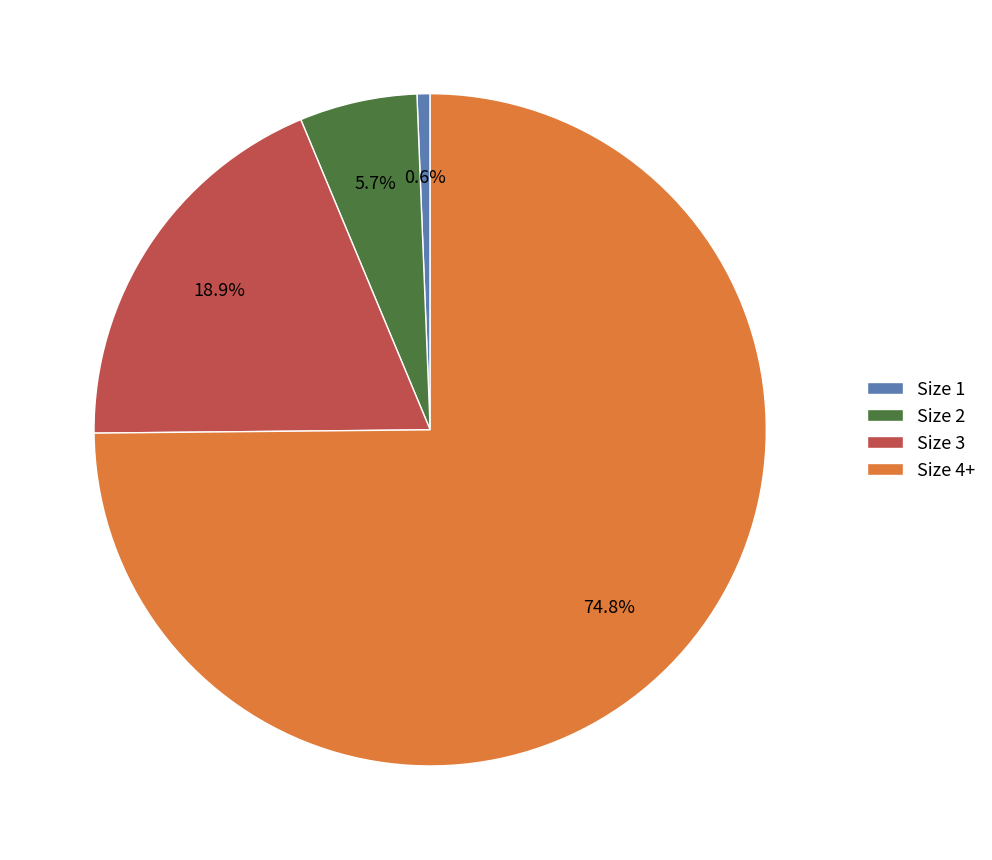

Rank the categories by value from lowest to highest.

Size 1, Size 2, Size 3, Size 4+